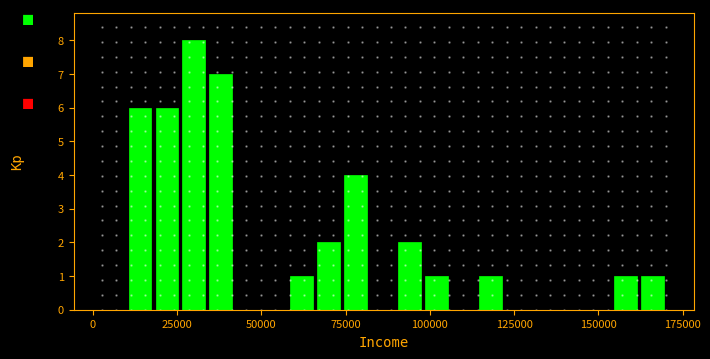

Read against the x-axis, roughly where is the centre of the tallest bar?

30000